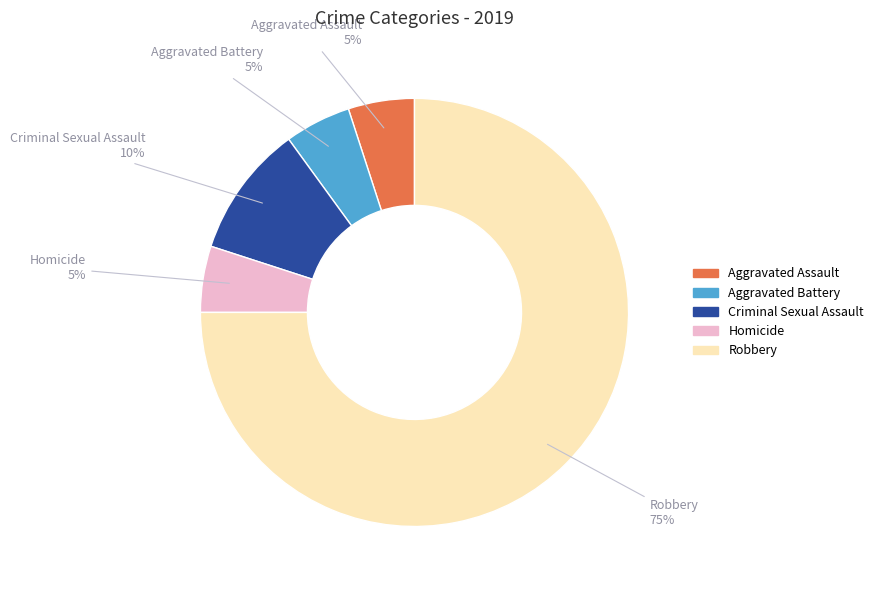

Approximately how many times larger is the value at Criminal Sexual Assault compared to Aggravated Assault?

2.0